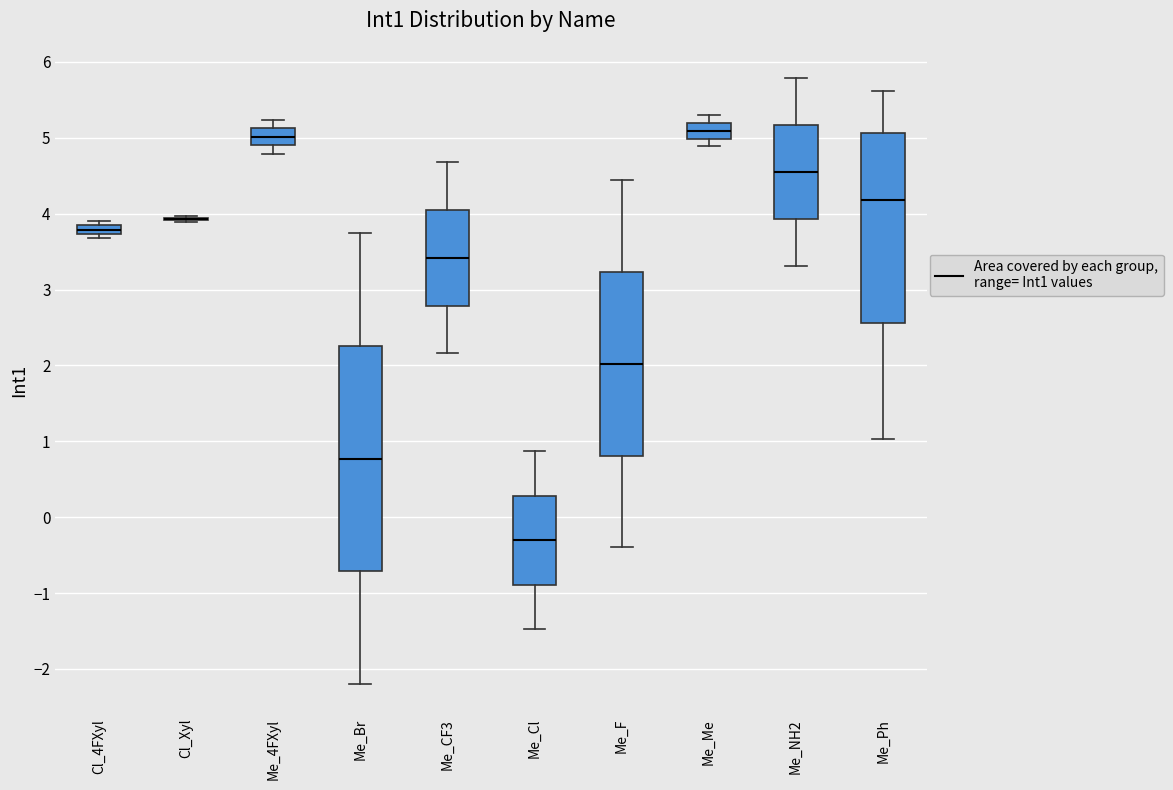

Where does the lower whisker of the box for Me_NH2 end on the y-axis? The values are not printed on the chart, so give them approximately, as read against the axis.

3.3